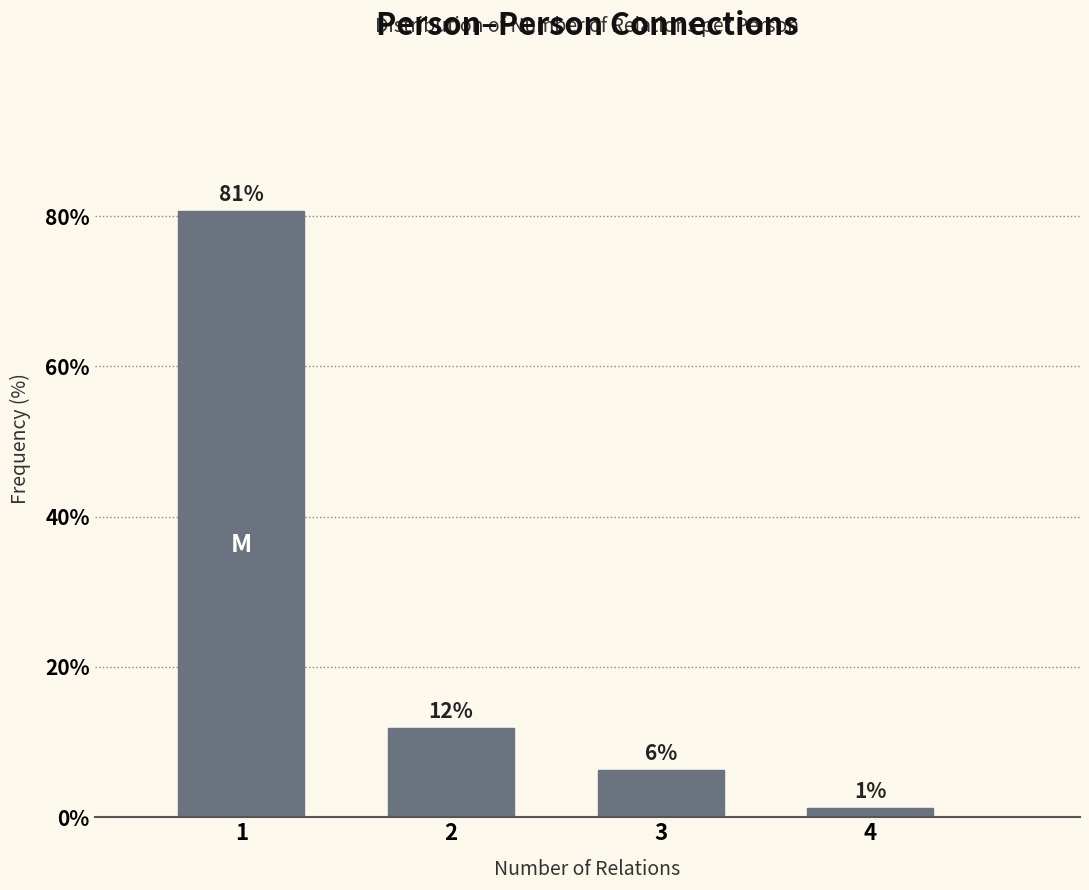

How many bars are there in total?

4